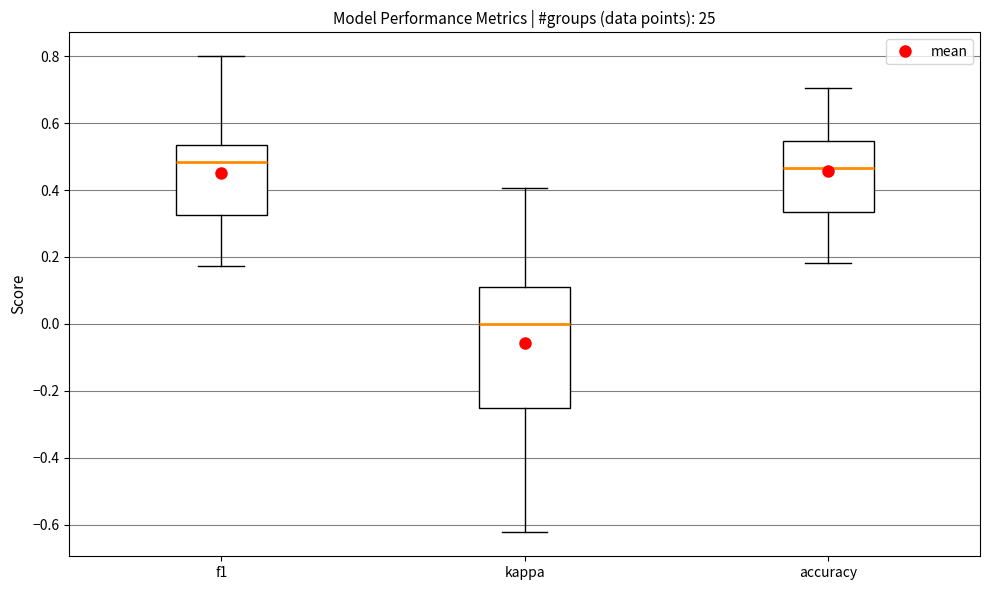

Reading left to right, read every box against the y-axis: the position of its median line, the range the box covers, and the ends of its whiskers. The values are not printed on the chart, so give them approximately, as read against the axis.

f1: median 0.48, box 0.32 to 0.54, whiskers 0.18 to 0.80
kappa: median 0.00, box -0.24 to 0.12, whiskers -0.62 to 0.40
accuracy: median 0.46, box 0.34 to 0.54, whiskers 0.18 to 0.70